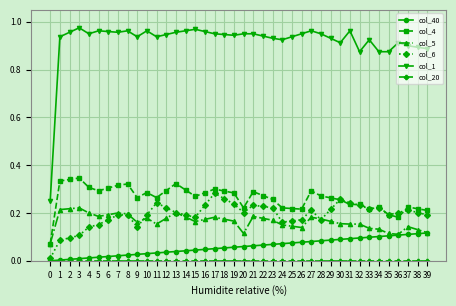

Is the value of col_40 at 24 greater than the value of col_4 at 28?

No